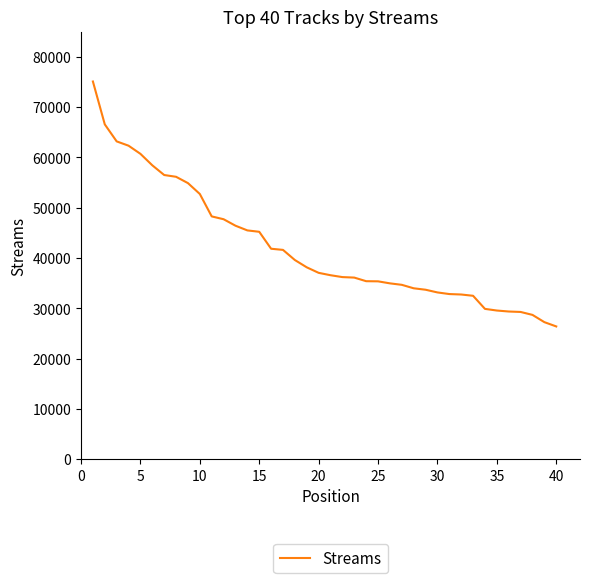

Is this an area chart (filled region under the line)?

No